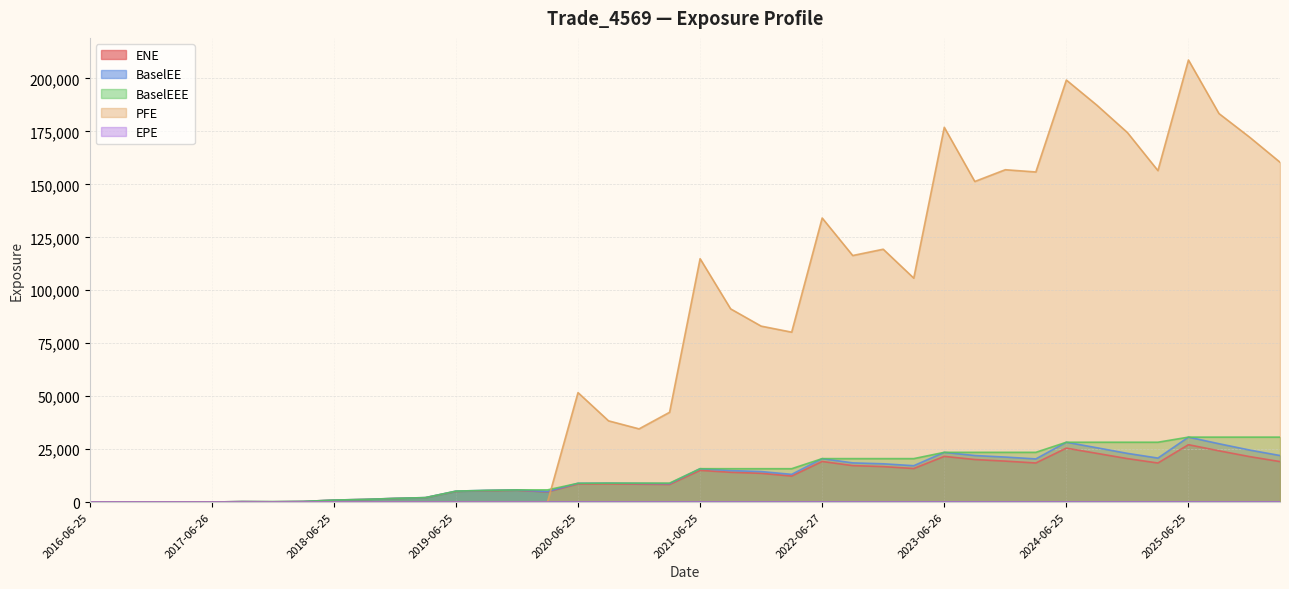

What is the label of the 8th point from the right?

2024-06-25